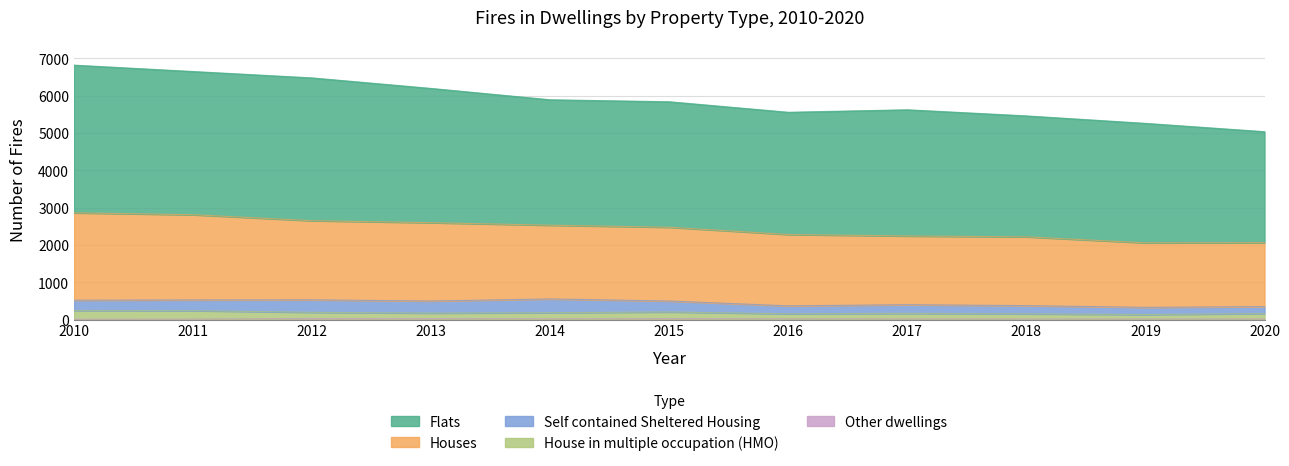

True or false: Other dwellings and House in multiple occupation (HMO) intersect in this chart.

False